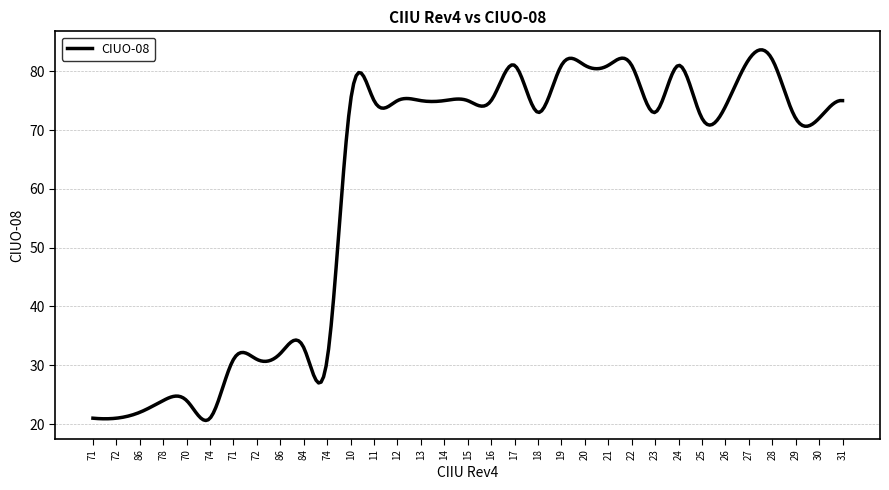

What is the difference between the maximum and minimum values?

63.0